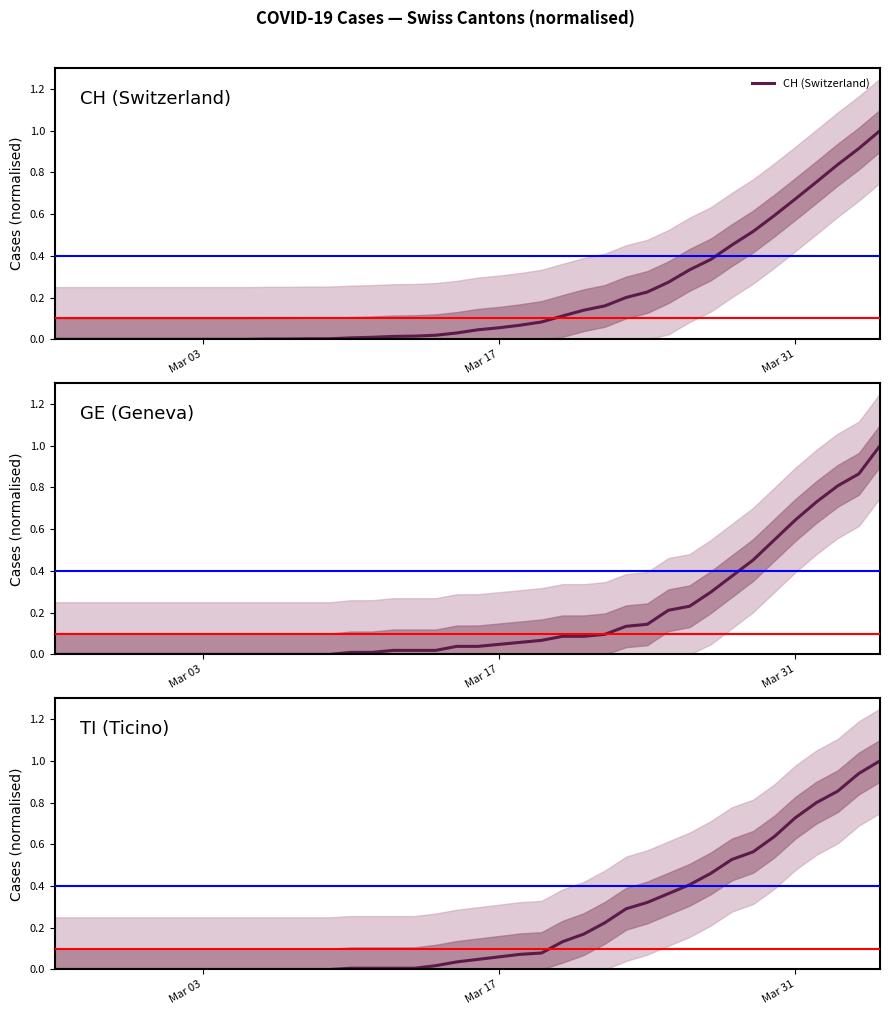

What is the highest value of the CH (Switzerland) series?

1.0